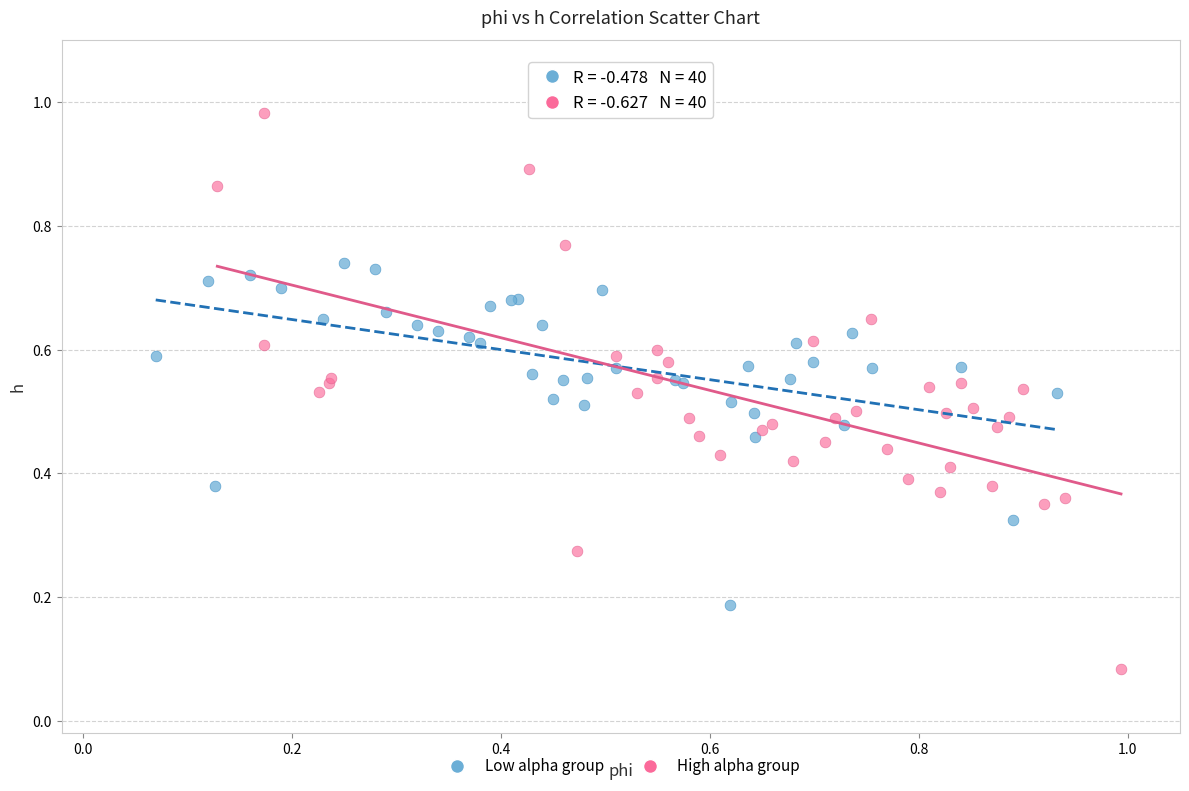

Which series has the largest Y range (max minus min)?

High alpha group